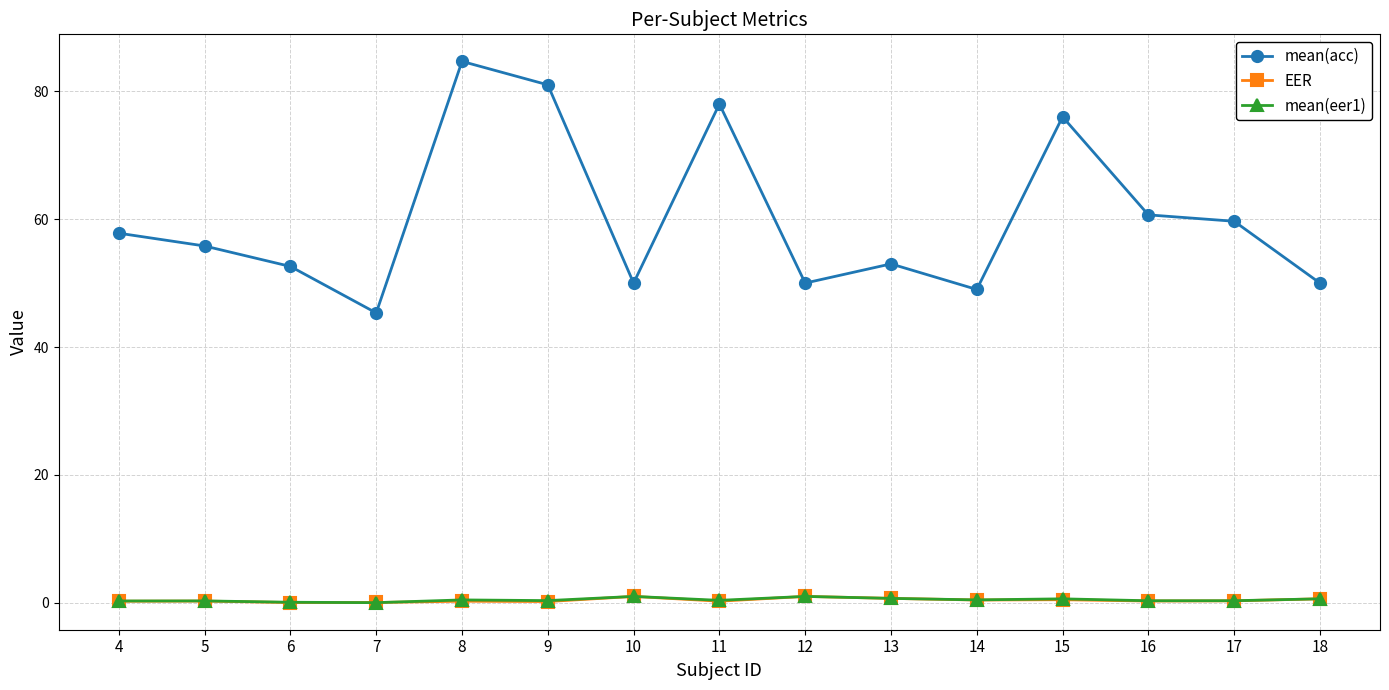

Count the number of data series in this chart.

3